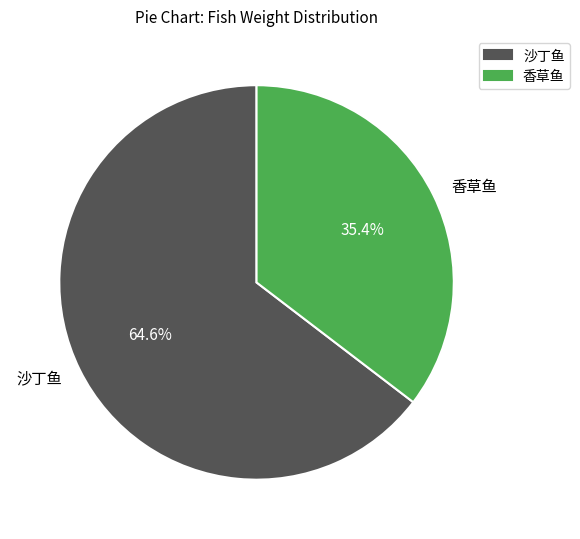

Does 沙丁鱼 represent more than half of the total?

Yes